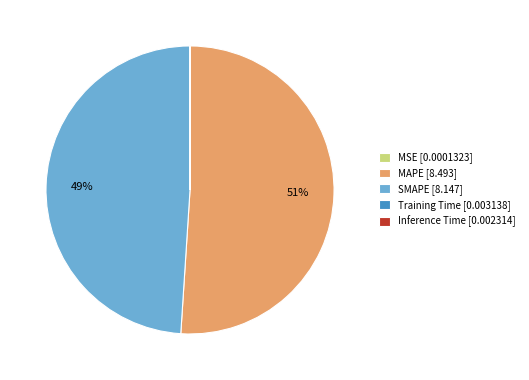

To the nearest percent, what portion does SMAPE [8.147] represent?

49%